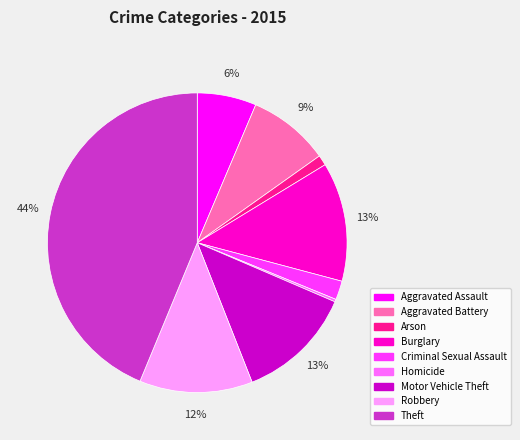

Does Burglary account for over 50% of the chart?

No